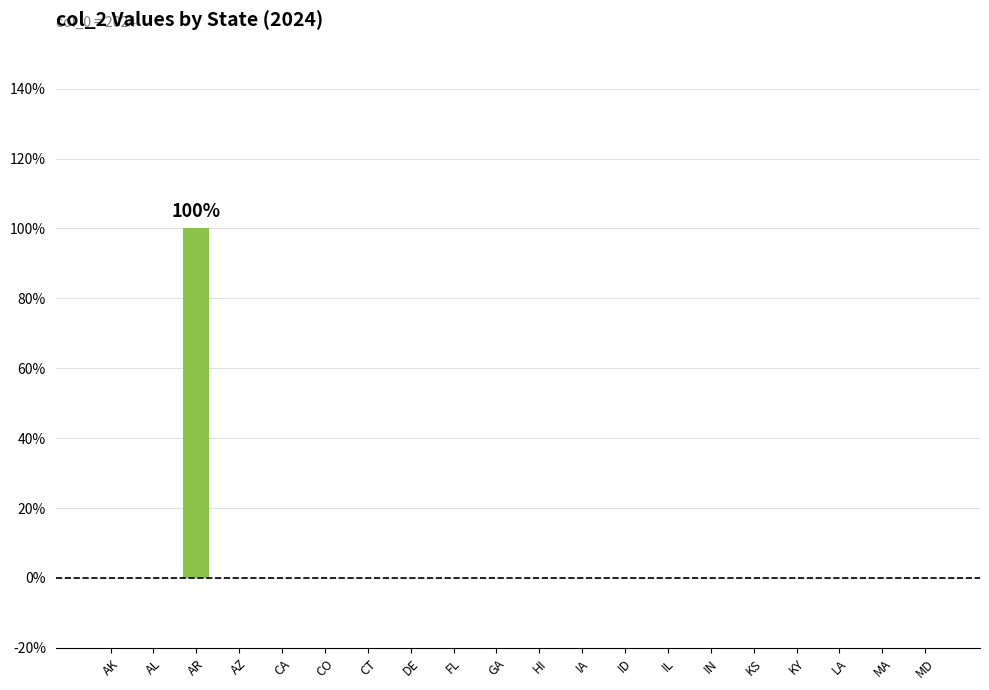

Rank the categories by value from highest to lowest.

AR, AK, AL, AZ, CA, CO, CT, DE, FL, GA, HI, IA, ID, IL, IN, KS, KY, LA, MA, MD